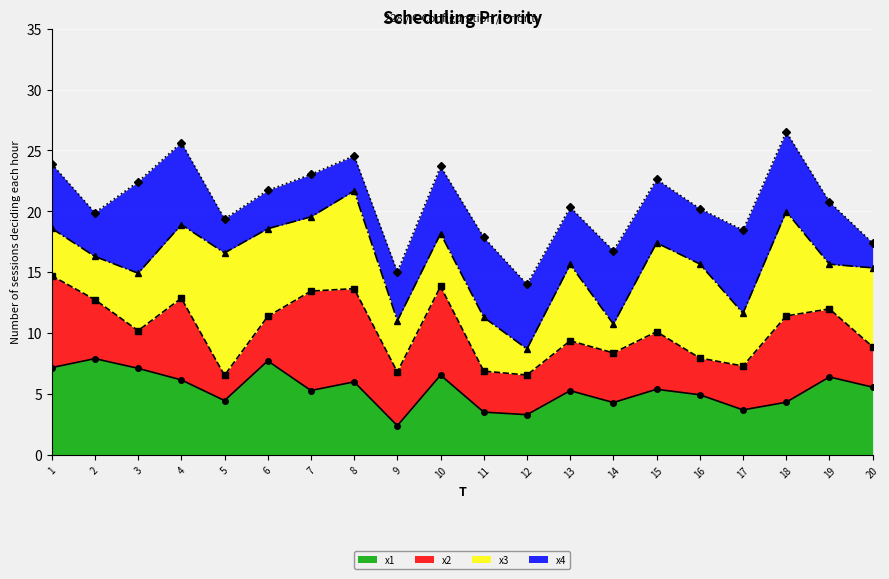

How many series are shown in this chart?

4